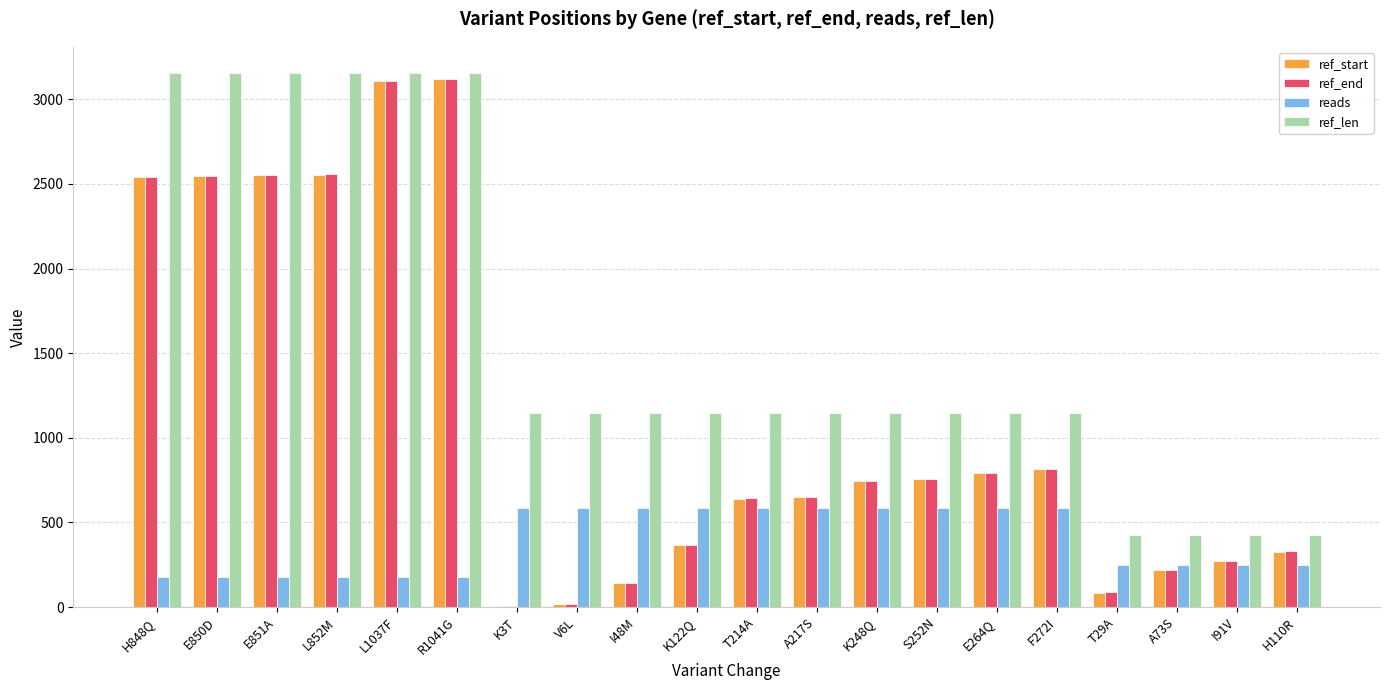

Which series changed the most between F272I and I91V?

ref_len